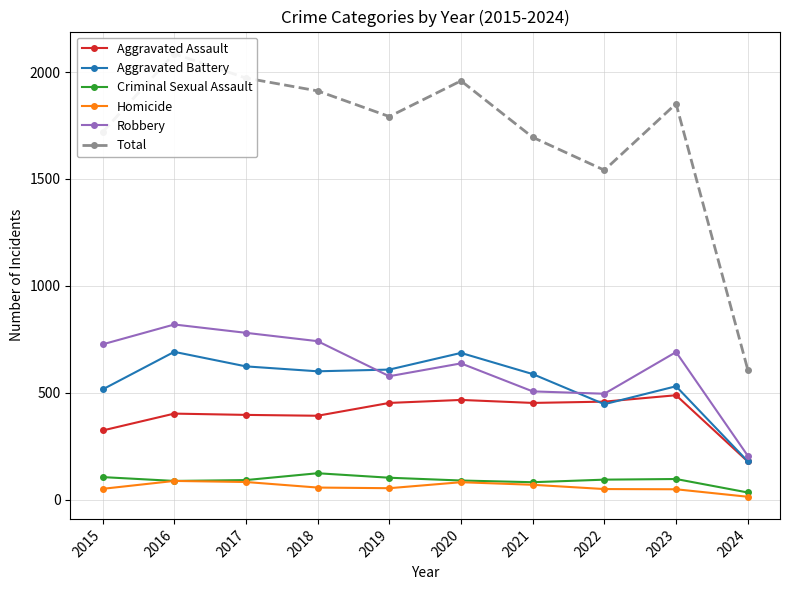

Which series has the largest range (max minus min)?

Total